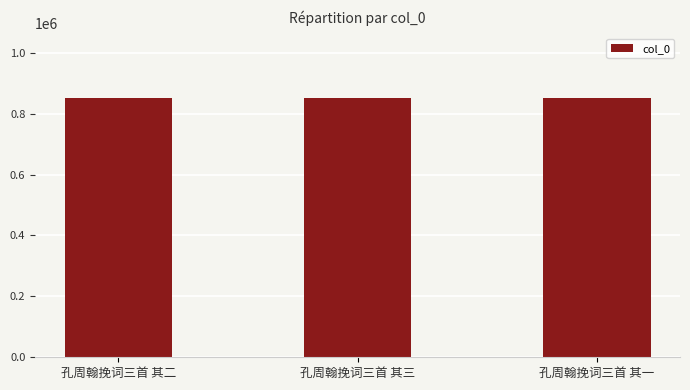

What is the value of the 1st bar from the left?

850233